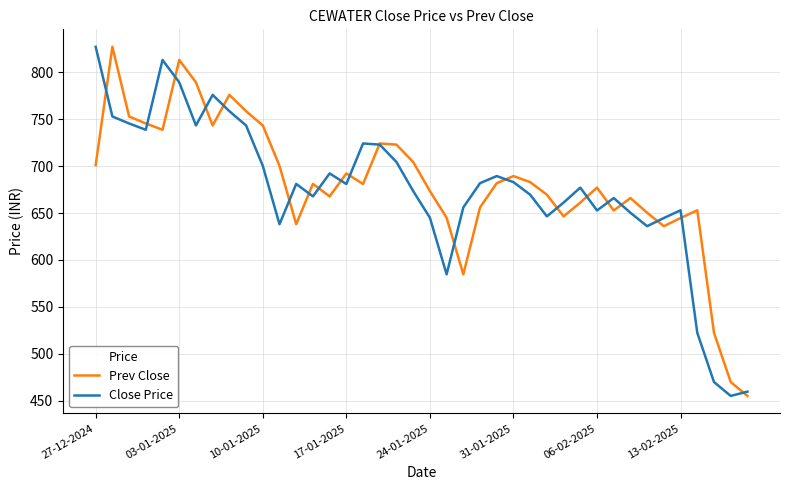

What is the maximum value shown in the chart?

827.1